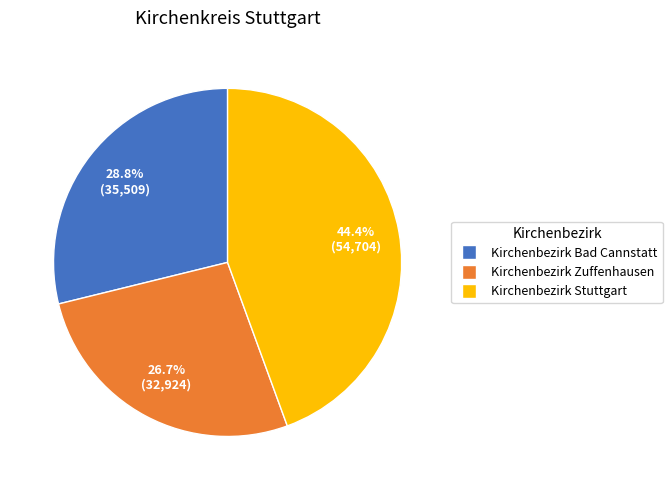

Rank the categories by value from highest to lowest.

Kirchenbezirk Stuttgart, Kirchenbezirk Bad Cannstatt, Kirchenbezirk Zuffenhausen